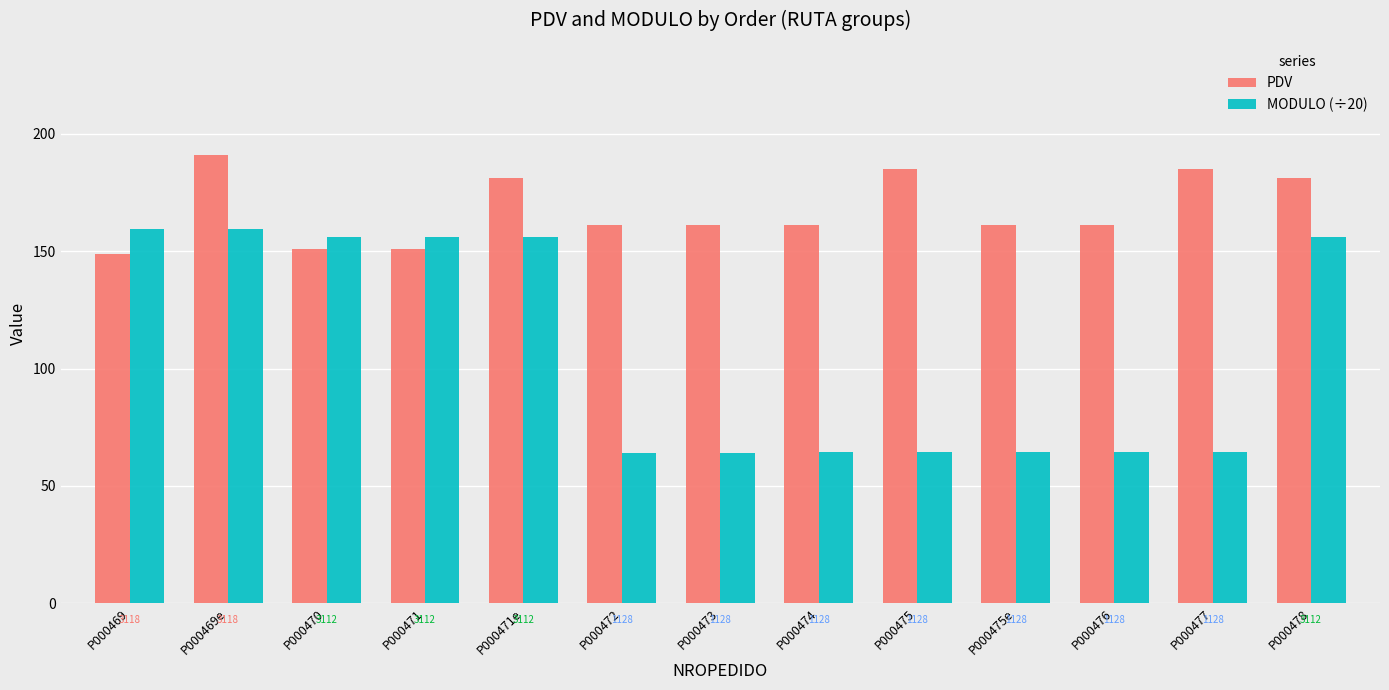

What are all the series names shown in the legend?

PDV, MODULO (÷20)